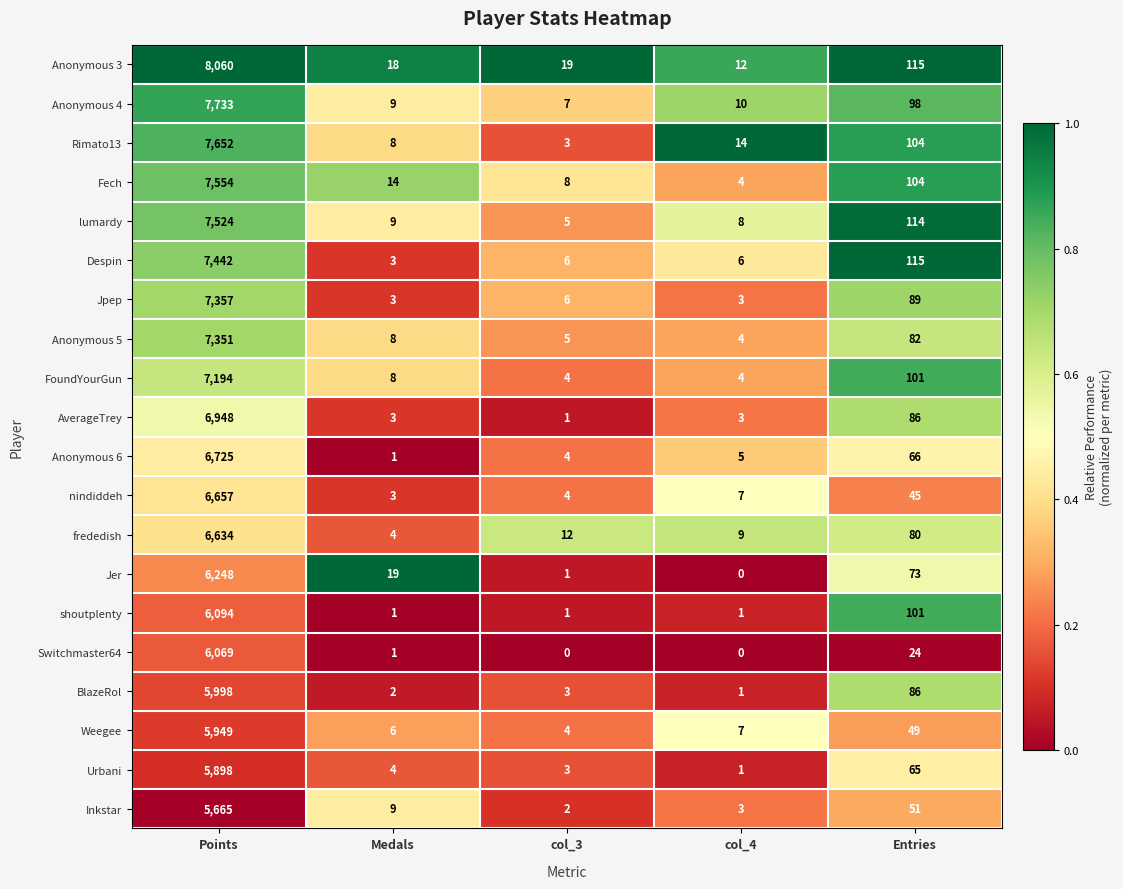

What is the total value across all series at col_4?

102